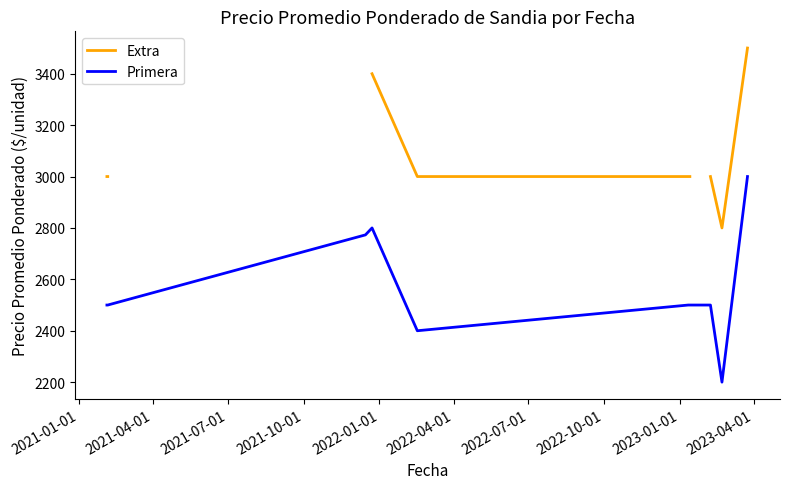

True or false: Extra and Primera cross at least once.

False